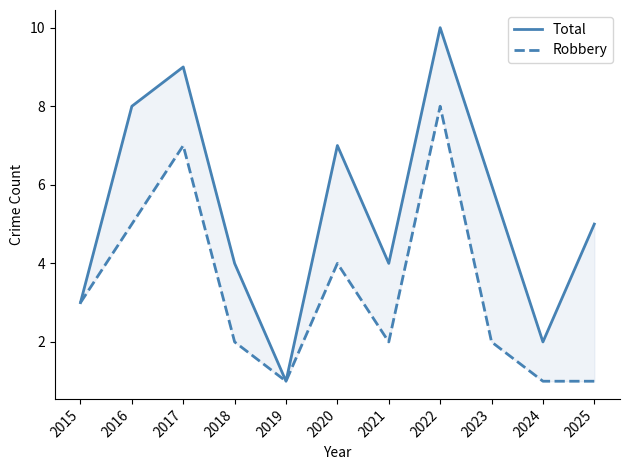

Rank the series at 2024 from highest to lowest value.

Total, Robbery